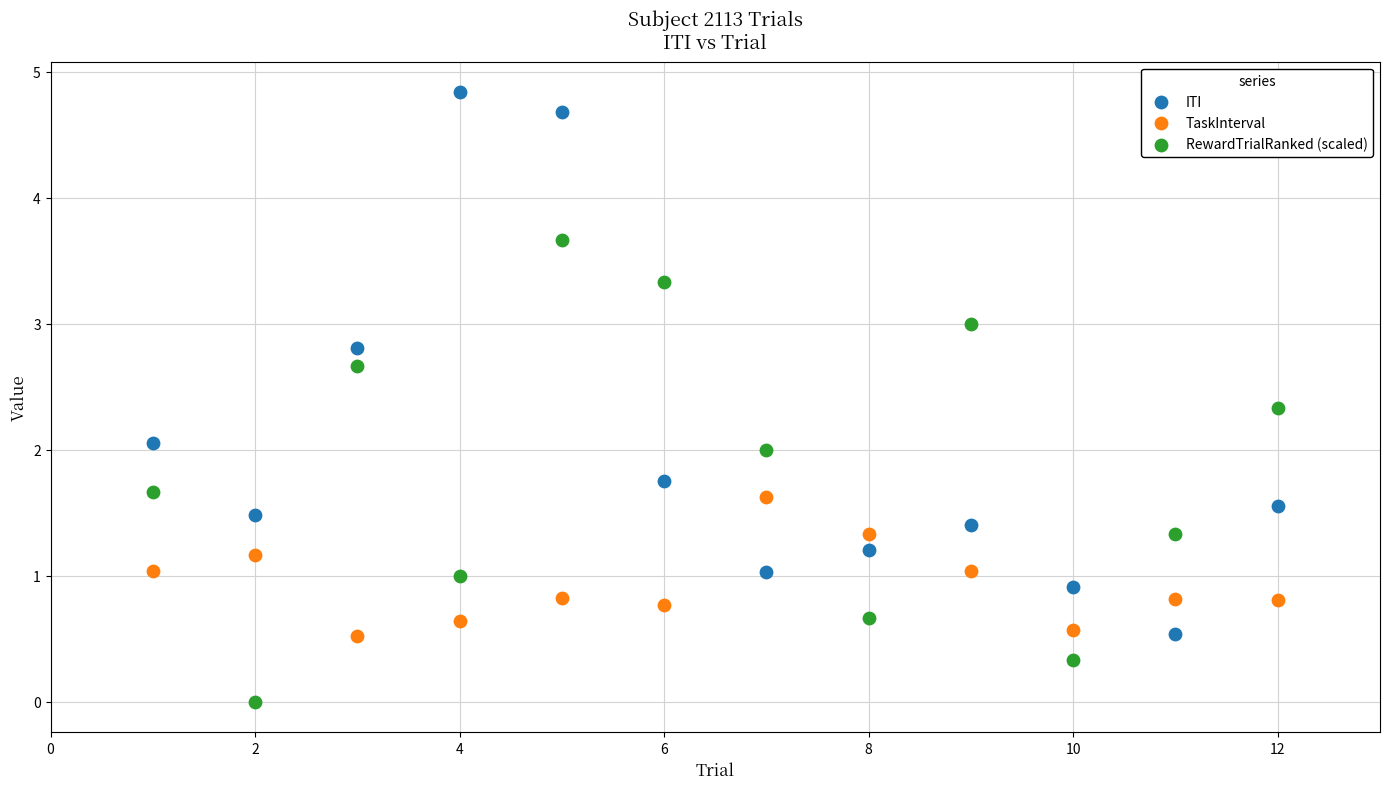

Across all data points, what is the range of Y values (max minus min)?

4.8